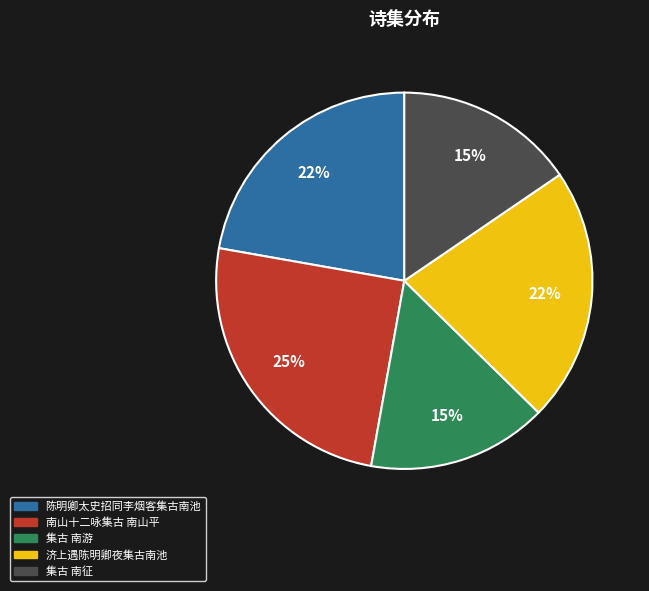

Which category has the biggest portion of the pie?

南山十二咏集古 南山平